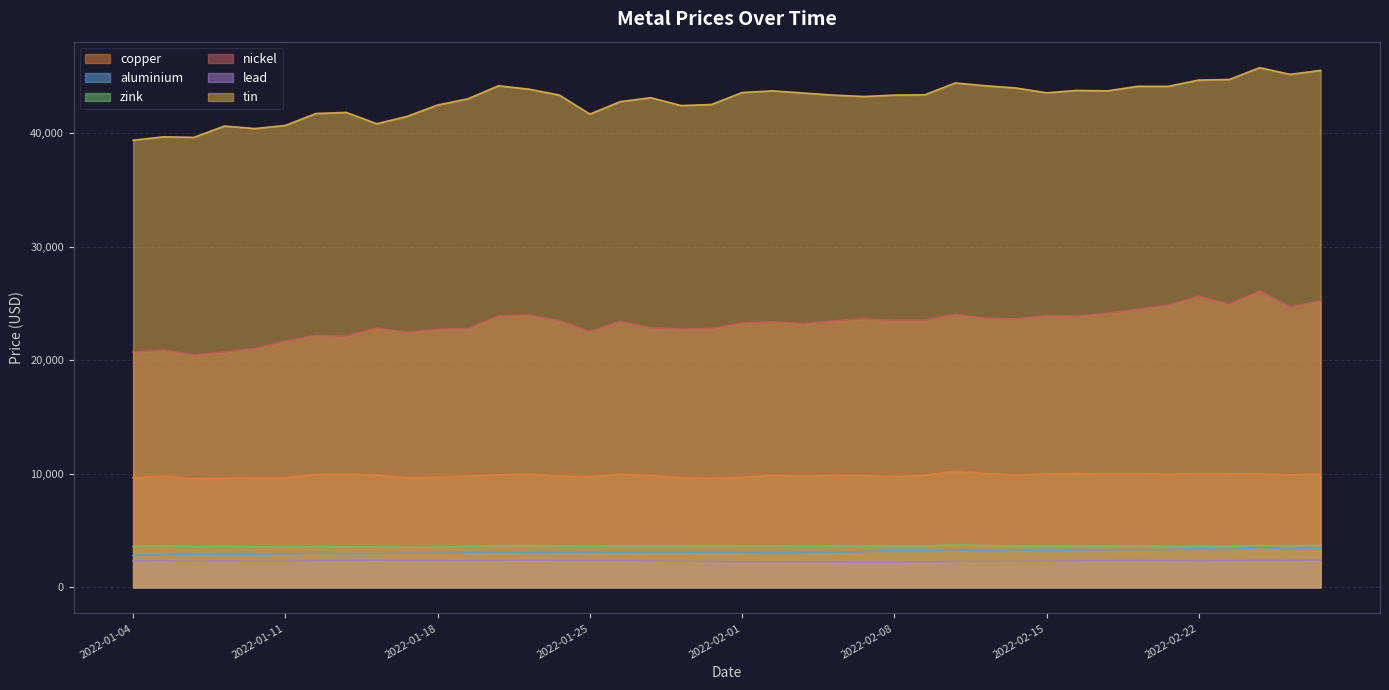

What is the sum of the aluminium values at 2022-01-06 and 2022-02-09?

6160.5